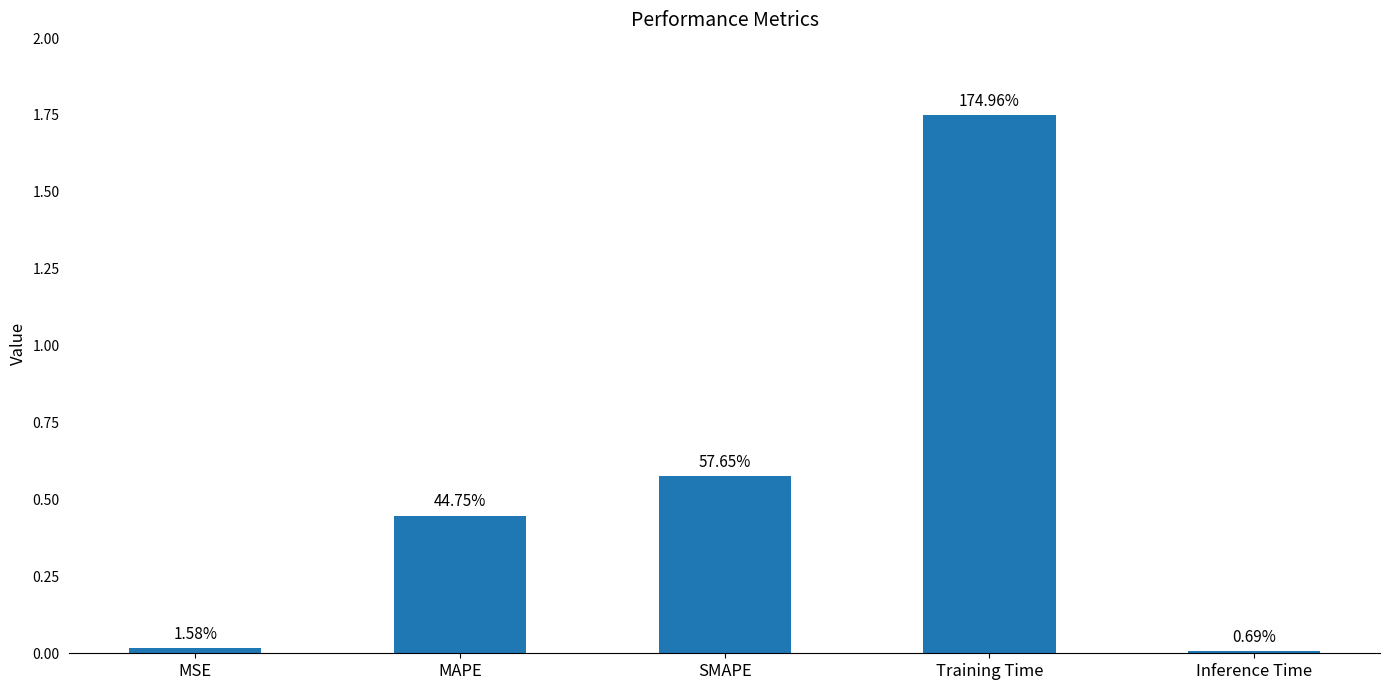

List the labels in order of value, largest first.

Training Time, SMAPE, MAPE, MSE, Inference Time